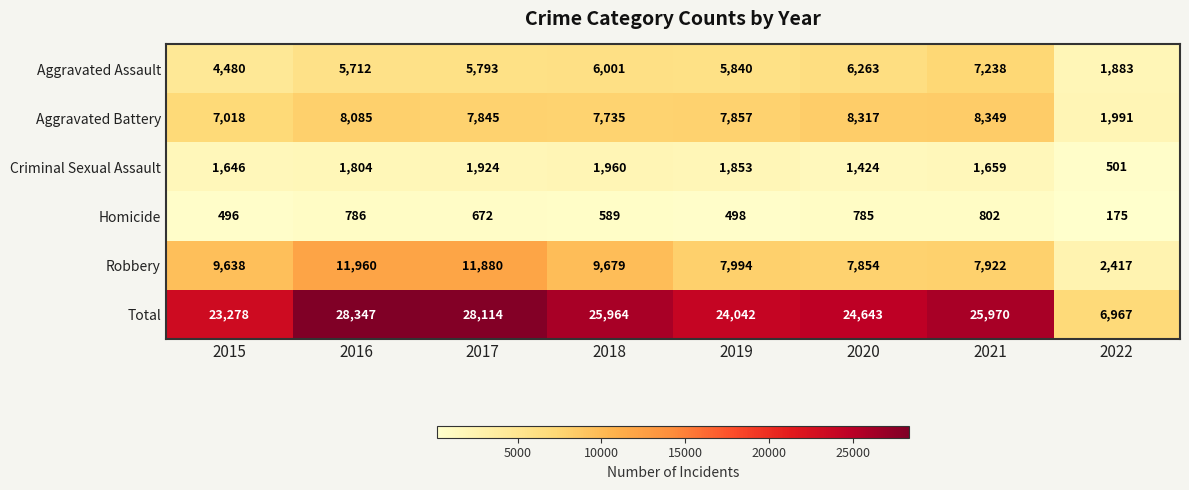

Which series has the largest range (max minus min)?

Total